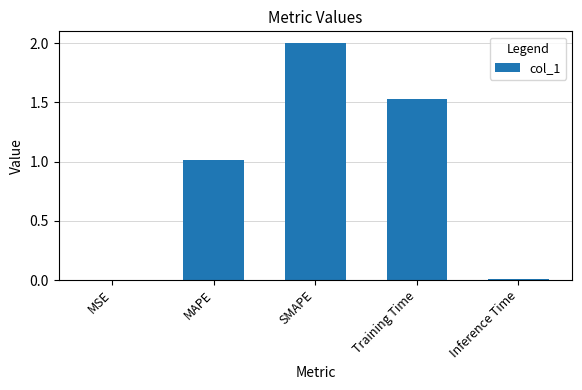

Are the bars grouped side by side (vs. stacked)?

No